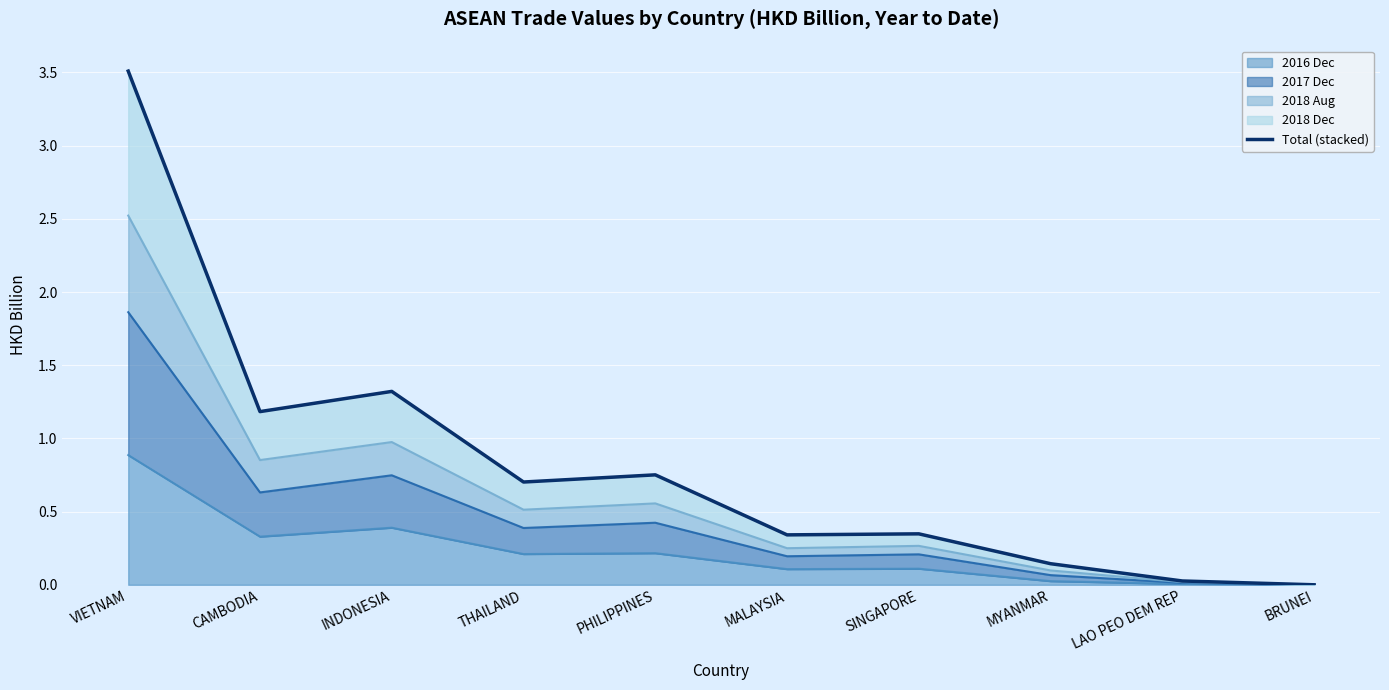

What position from the right is THAILAND?

7